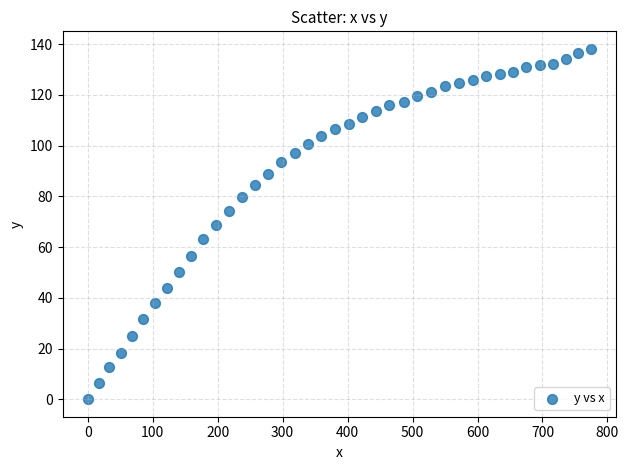

What is the range of X values (max minus min)?

774.9